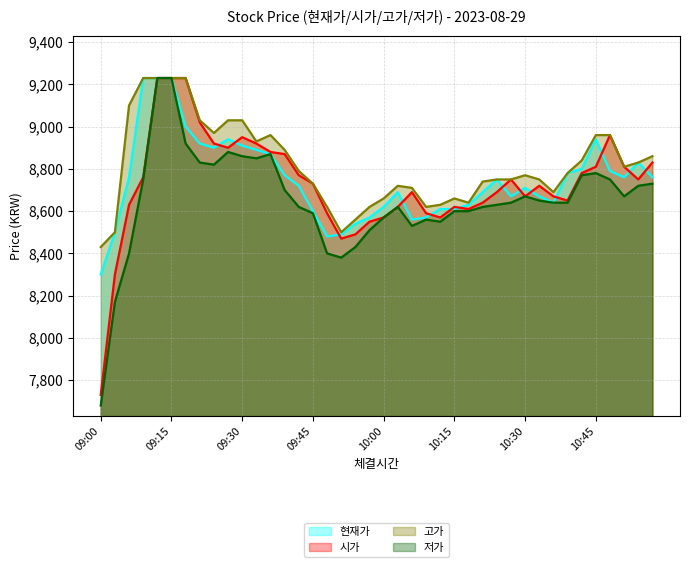

How many interior local peaks does the 저가 series have?

6